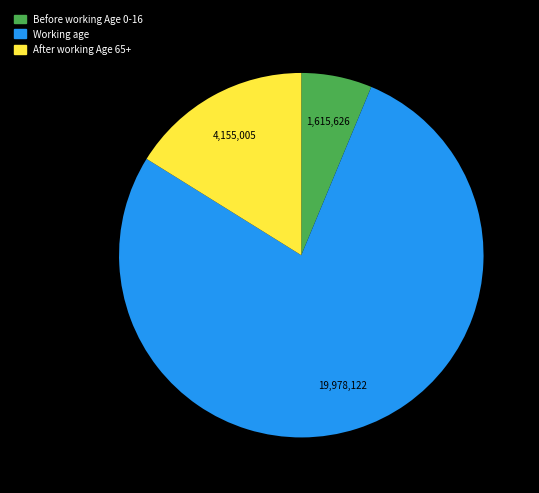

Does any single category account for the majority?

Yes